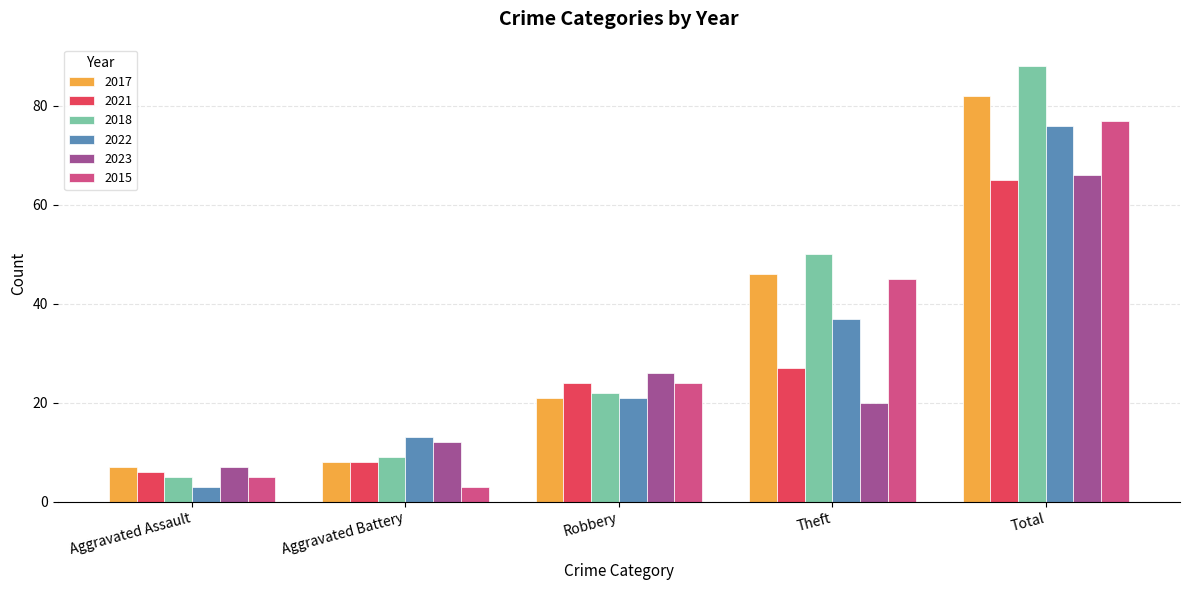

What is the maximum value shown in the chart?

88